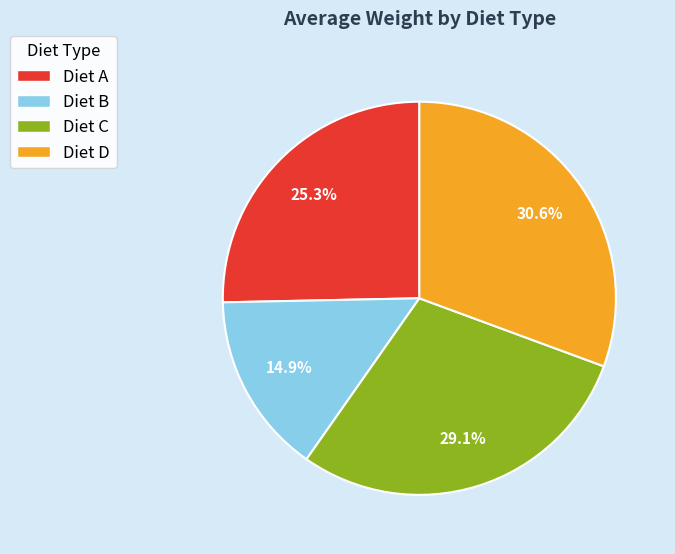

True or false: Diet D accounts for 41% of the total.

False